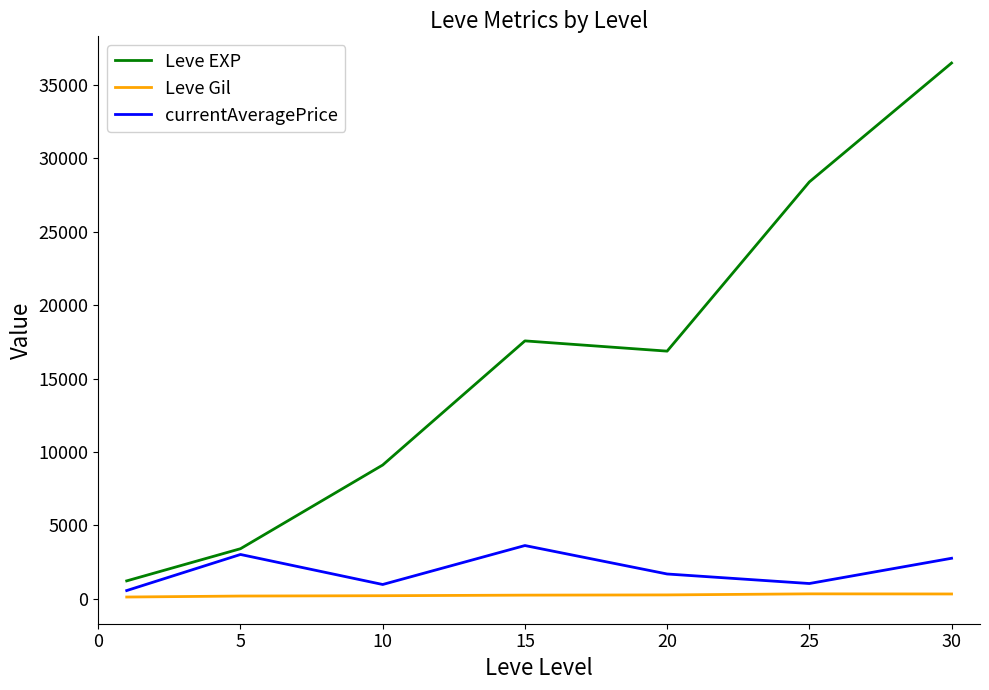

True or false: currentAveragePrice and Leve Gil intersect in this chart.

False